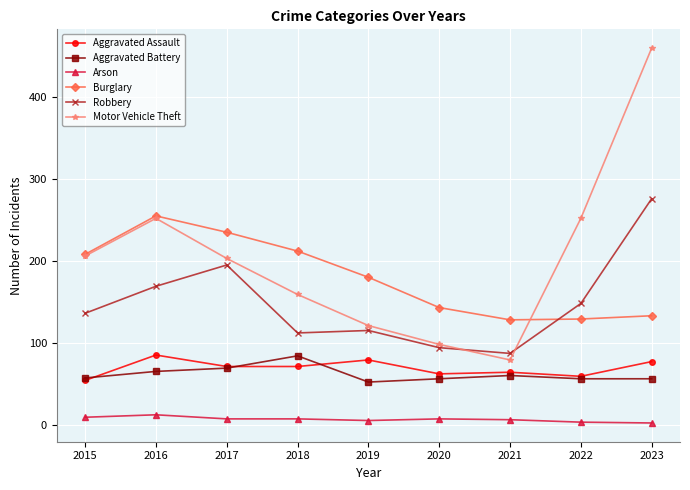

At which category does Motor Vehicle Theft reach its first local valley?

2021